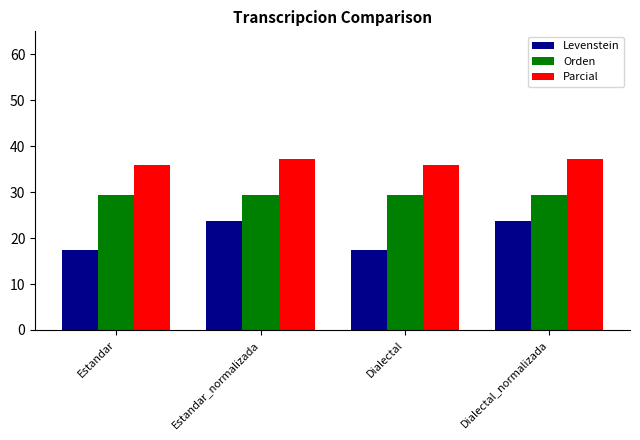

What is the difference between the maximum and minimum values in the Parcial series?

1.5